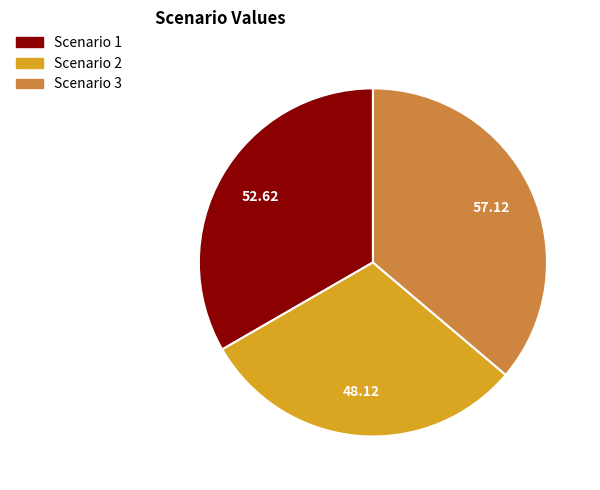

Between Scenario 2 and Scenario 3, which is larger?

Scenario 3